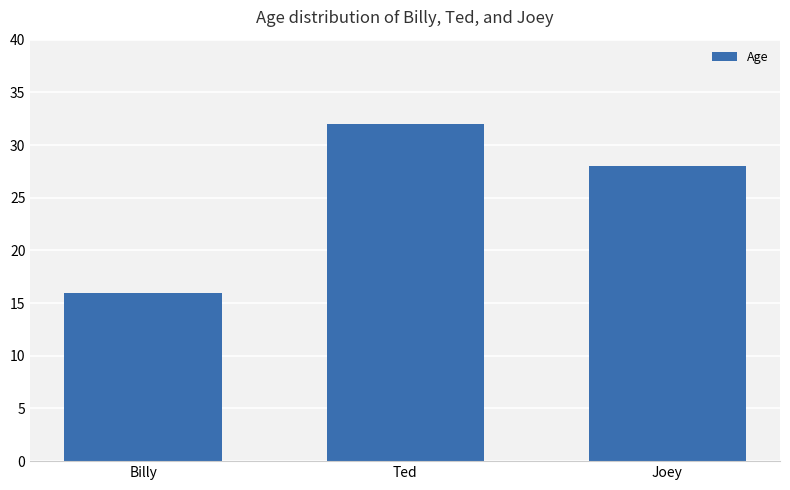

Reading left to right, transcribe all the data shown in this chart.

16	32	28